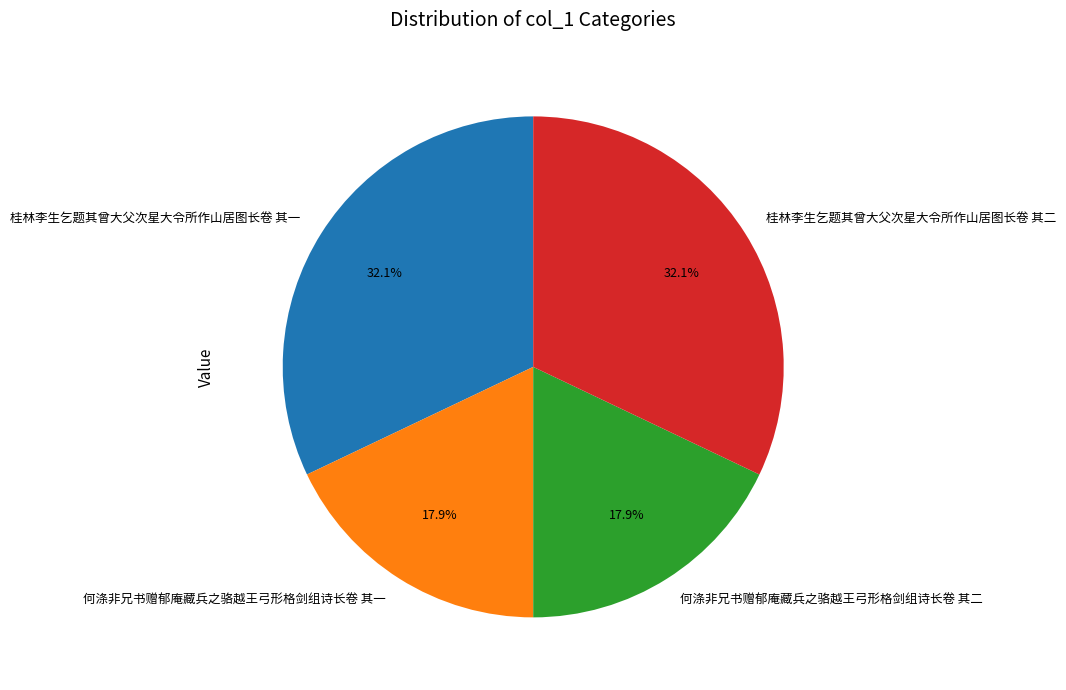

Is there any slice that represents more than half of the pie?

No